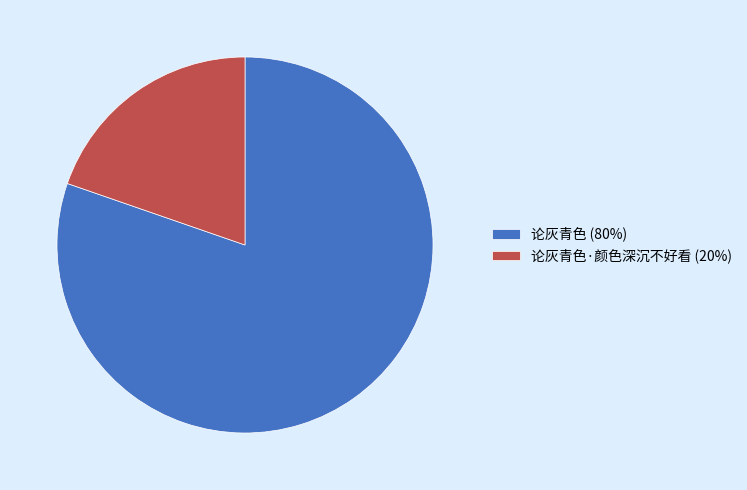

Do 论灰青色·颜色深沉不好看 (20%) and 论灰青色 (80%) together represent more than half of the pie?

Yes